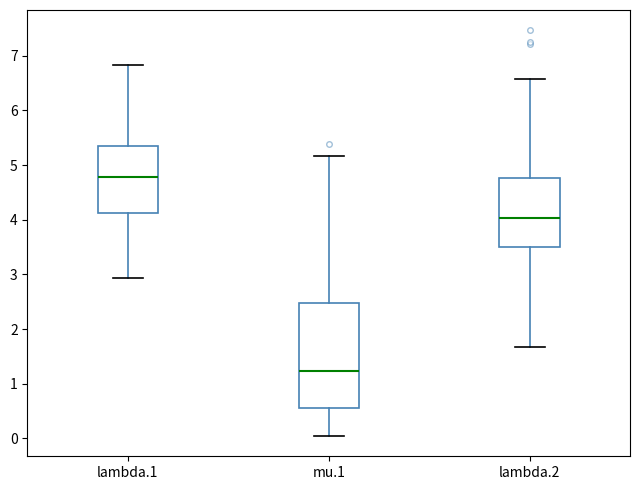

Reading left to right, read every box against the y-axis: the position of its median line, the range the box covers, and the ends of its whiskers. The values are not printed on the chart, so give them approximately, as read against the axis.

lambda.1: median 4.8, box 4.1 to 5.4, whiskers 2.9 to 6.8
mu.1: median 1.2, box 0.6 to 2.5, whiskers 0.0 to 5.2
lambda.2: median 4.0, box 3.5 to 4.8, whiskers 1.7 to 6.6